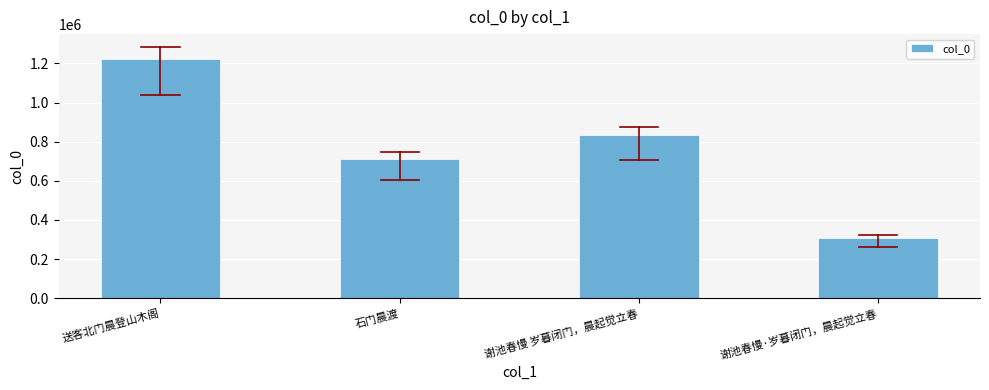

How many distinct data groups are displayed?

1